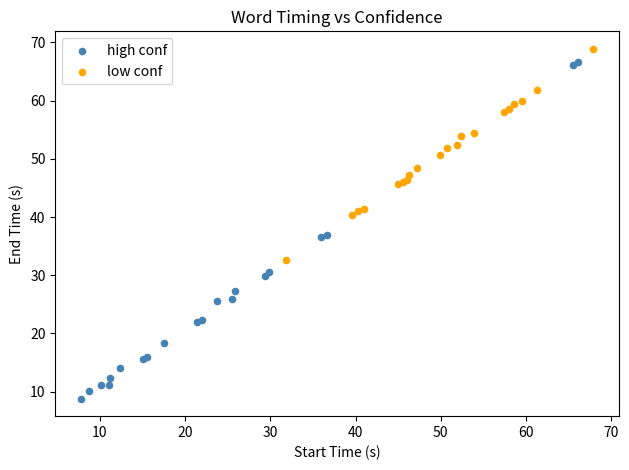

Which series has the widest spread of Y values?

high conf